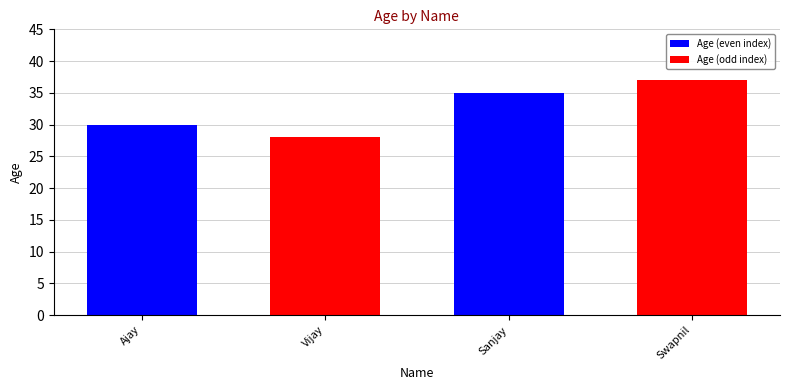

Approximately how many times larger is the value at Swapnil compared to Vijay?

1.3